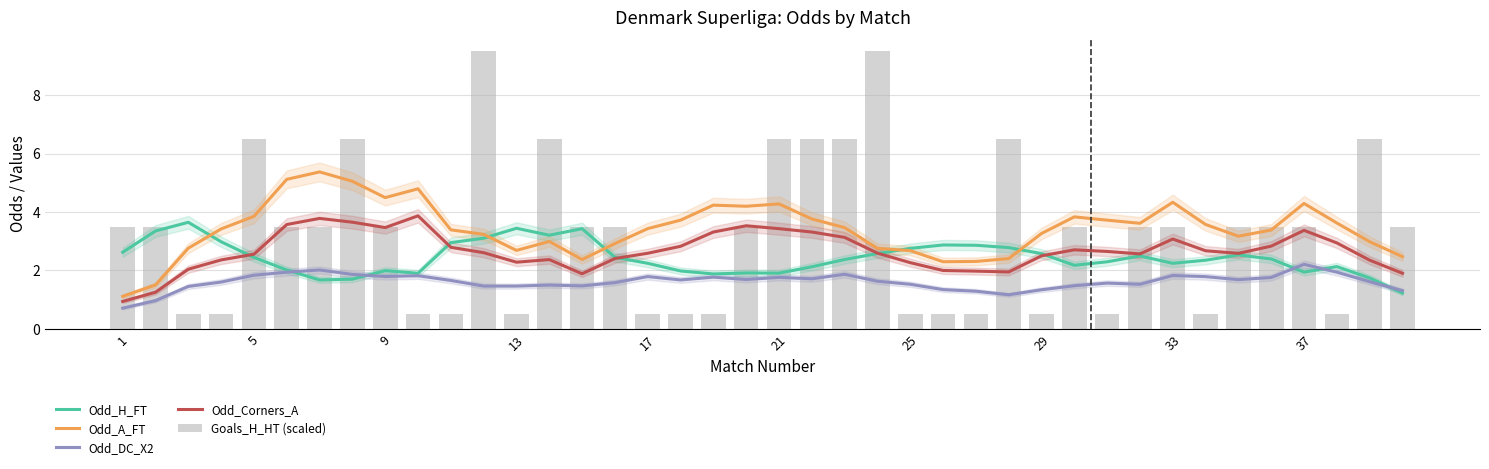

Which series has the widest spread of values?

Goals_H_HT (scaled)